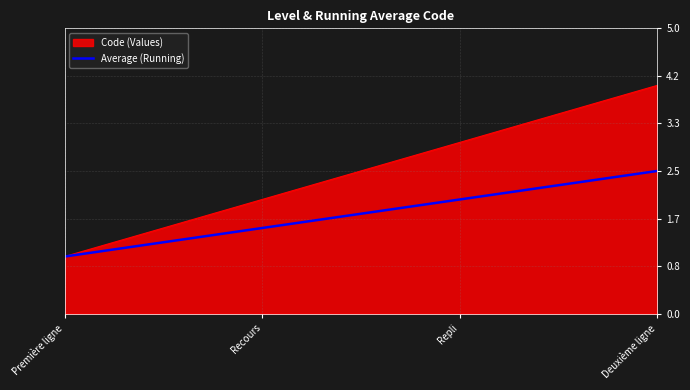

How many lines are shown in the chart?

2